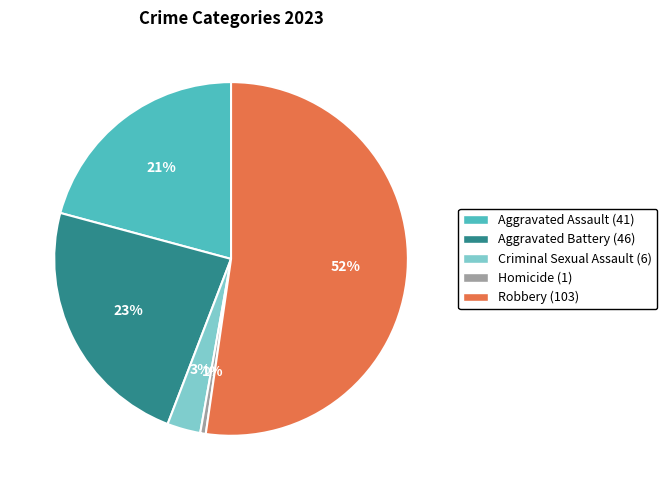

To the nearest percent, what percentage of the pie is Criminal Sexual Assault?

3%